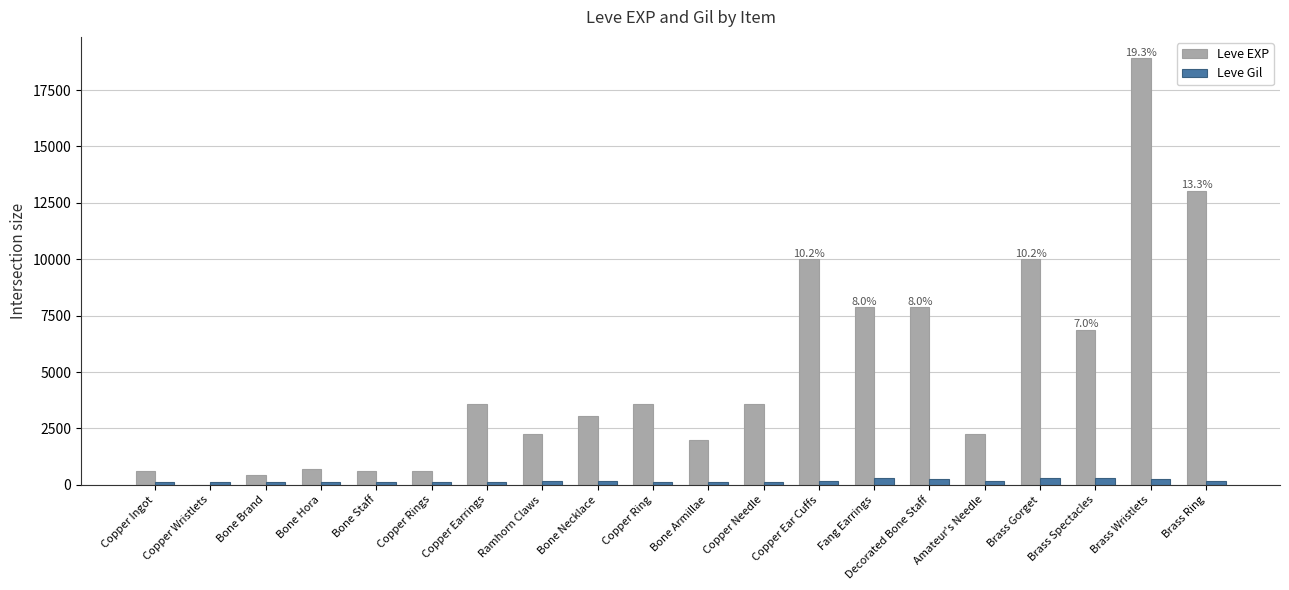

Which category has the highest value in the Leve EXP series?

Brass Wristlets